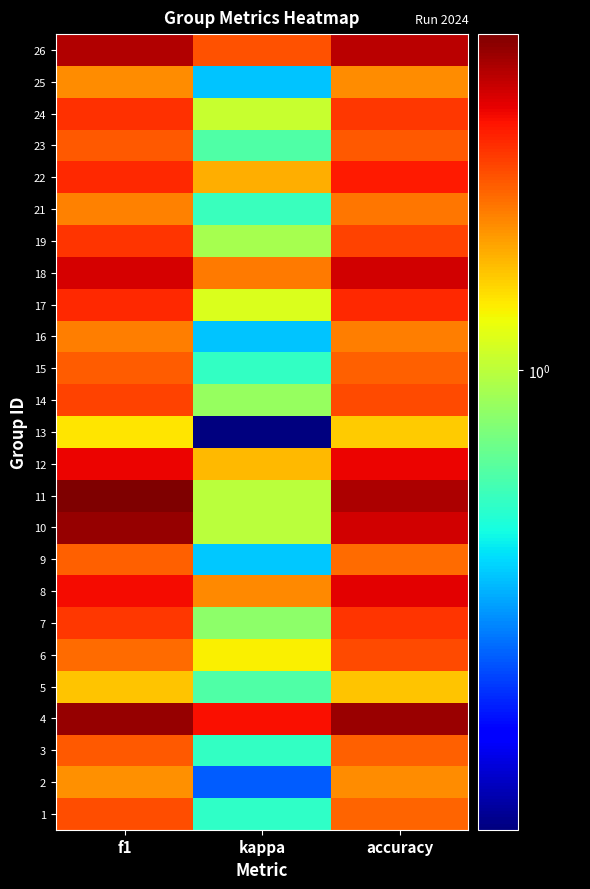

What is the spread (max minus min) of values at f1?

0.7